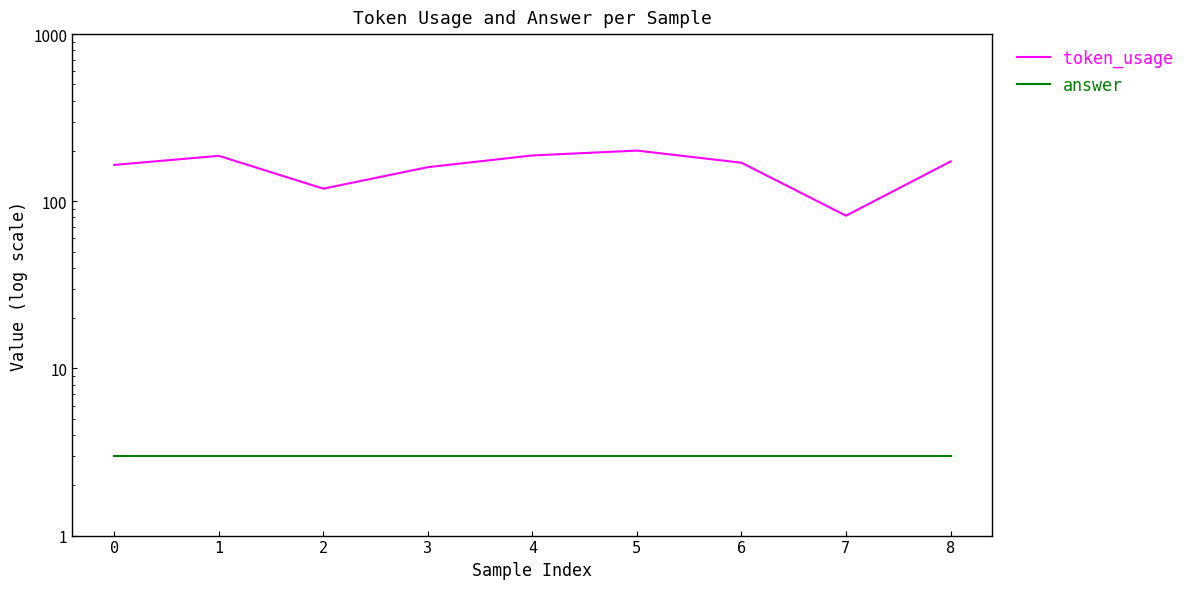

True or false: answer and token_usage cross at least once.

False